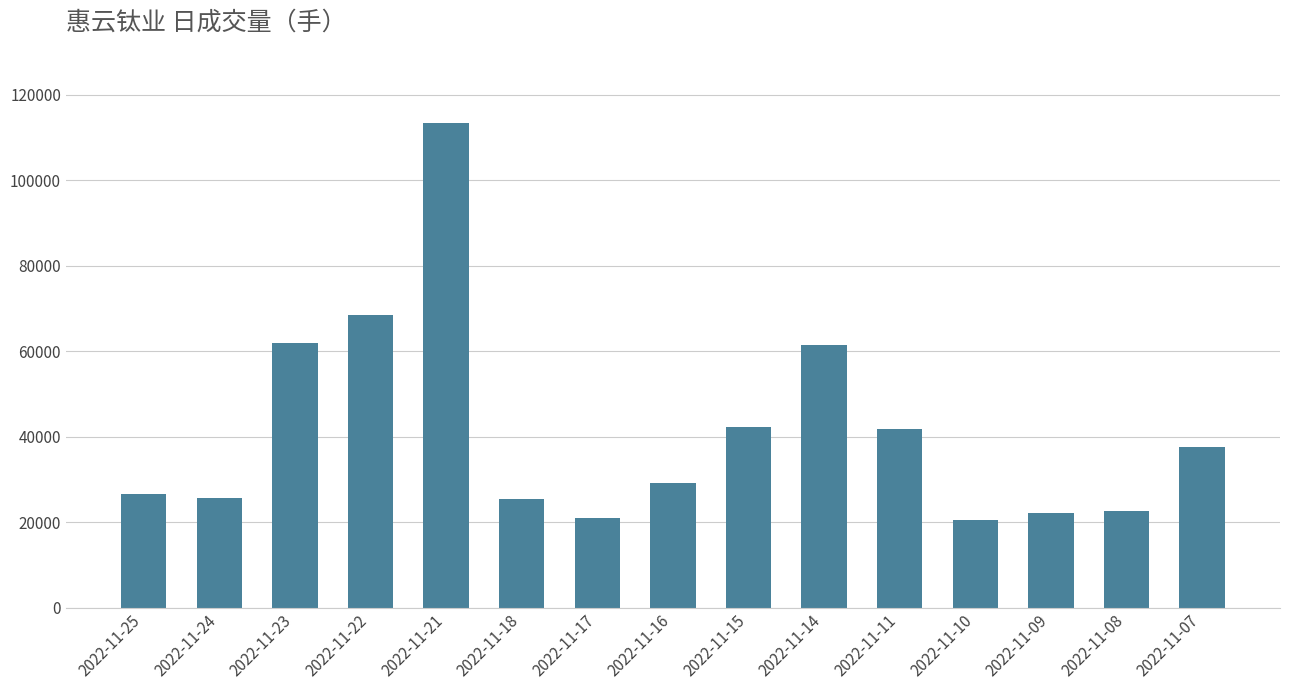

Between 2022-11-10 and 2022-11-15, which is larger?

2022-11-15